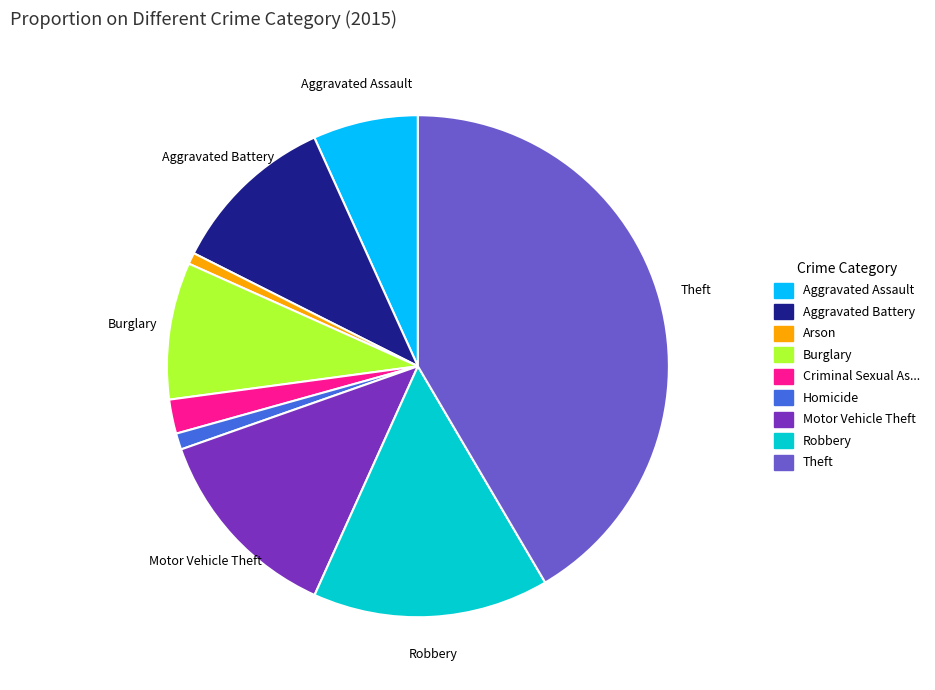

How many segments does this pie chart have?

9